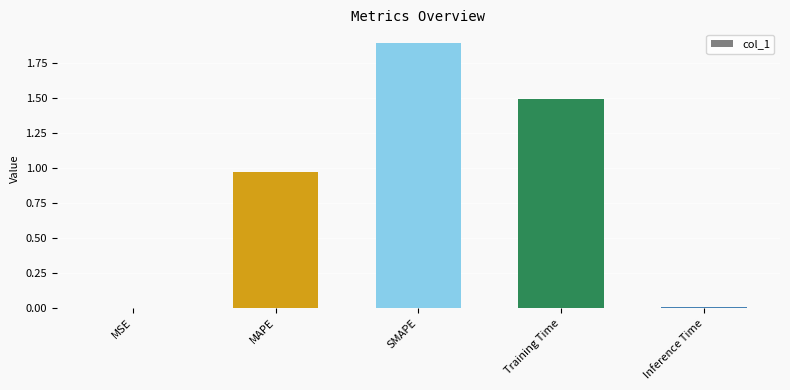

What is the sum of all values?

4.4